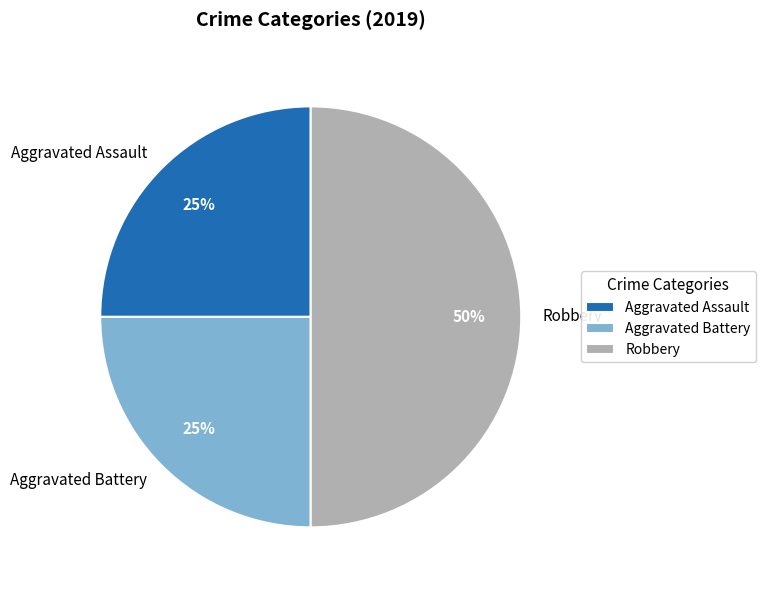

Between Aggravated Assault and Robbery, which is larger?

Robbery